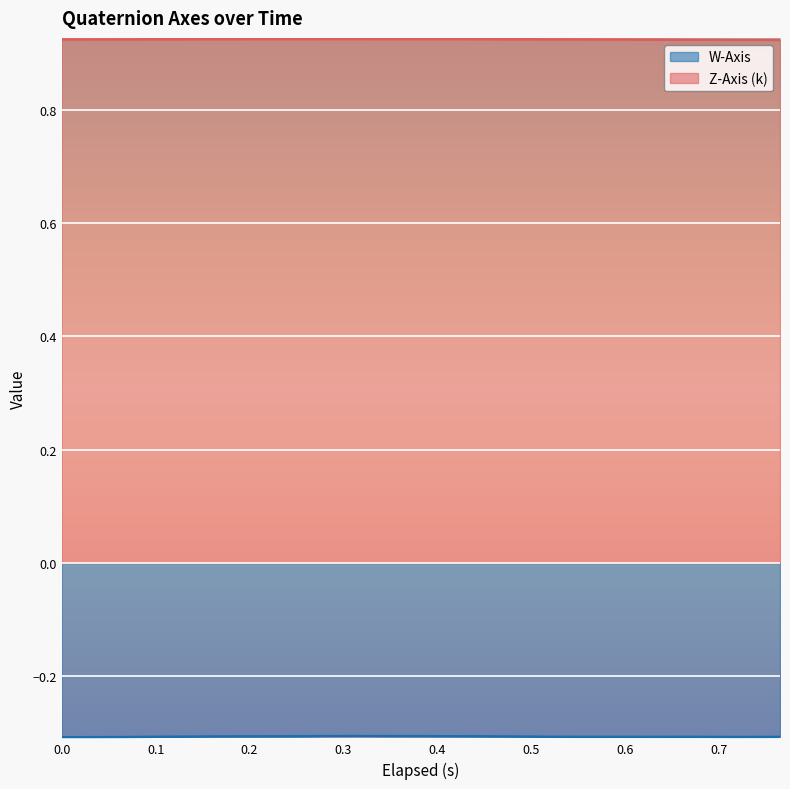

What are all the series names shown in the legend?

W-Axis, Z-Axis (k)